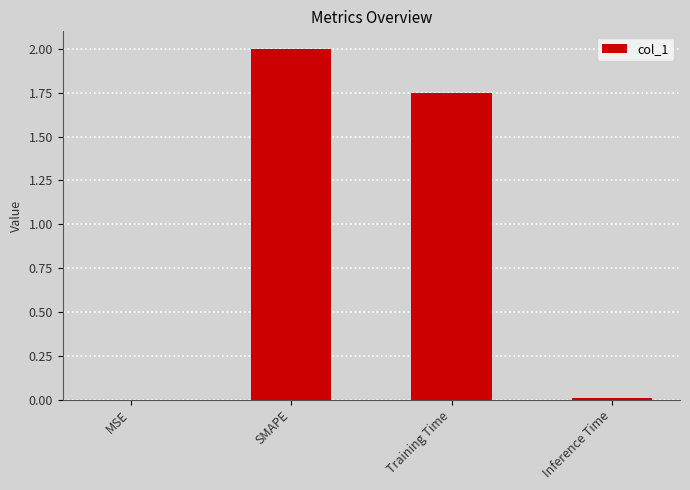

Is it true that the value at SMAPE is 2.0?

True